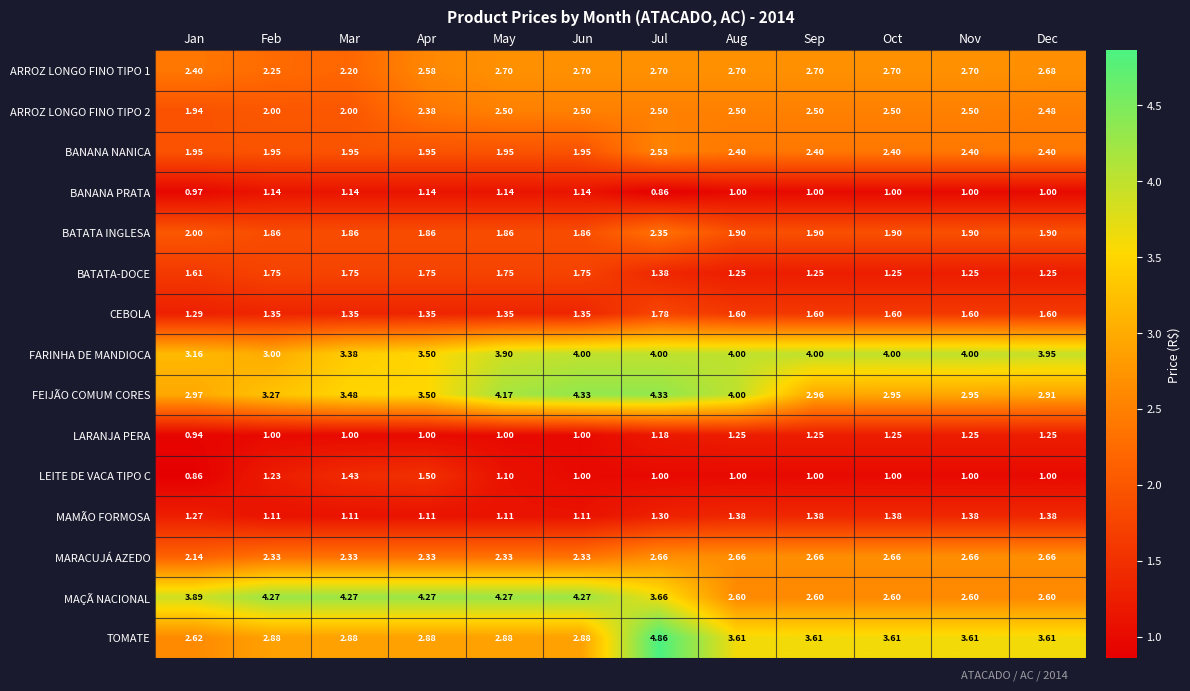

At which label does LARANJA PERA reach its minimum?

Jan